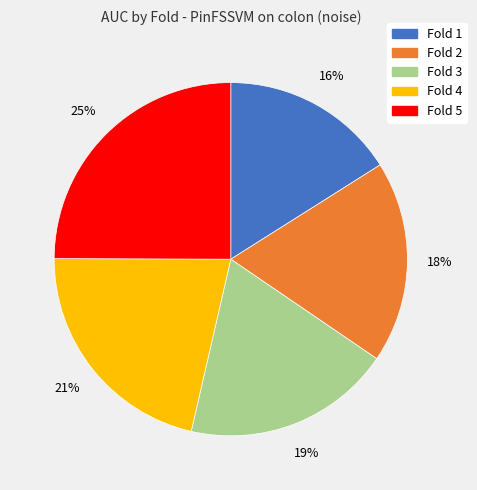

Does Fold 4 represent more than half of the total?

No